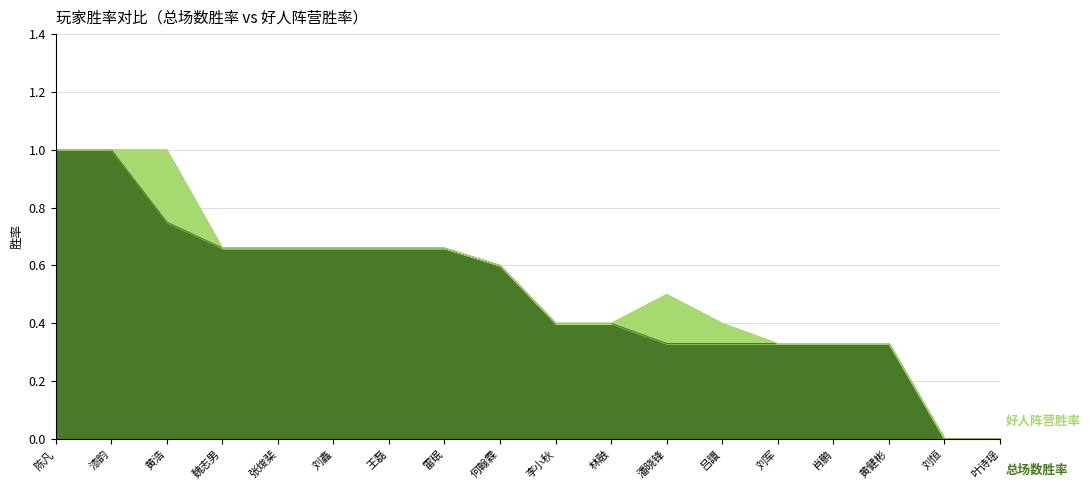

Reading left to right, transcribe all the data shown in this chart.

陈凡=1.0	漆韵=1.0	黄浩=0.8	魏志男=0.7	张焌棐=0.7	刘鑫=0.7	王磊=0.7	雷珉=0.7	何翰霖=0.6	李小秋=0.4	林融=0.4	潘晓锋=0.3	吕譞=0.3	刘军=0.3	肖鹏=0.3	黄健彬=0.3	刘恒=0.0	叶诗瑶=0.0